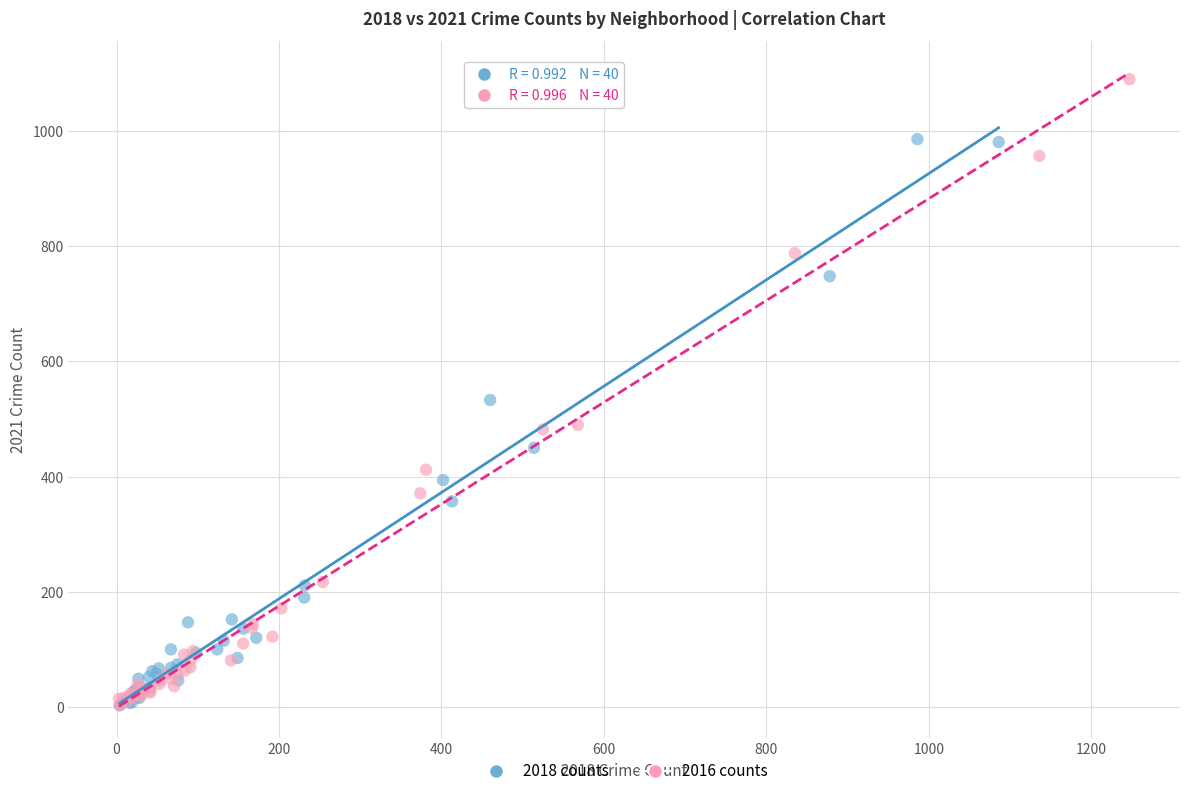

What are all the series names shown in the legend?

2018 counts, 2016 counts